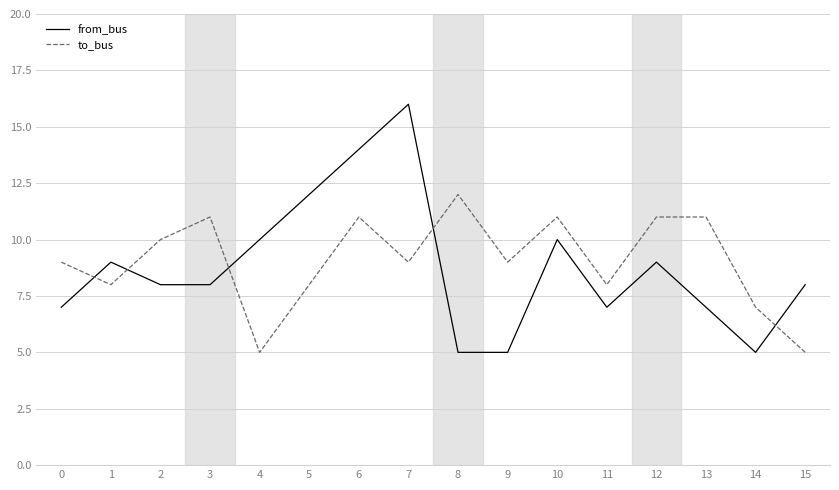

What are all the series names shown in the legend?

from_bus, to_bus